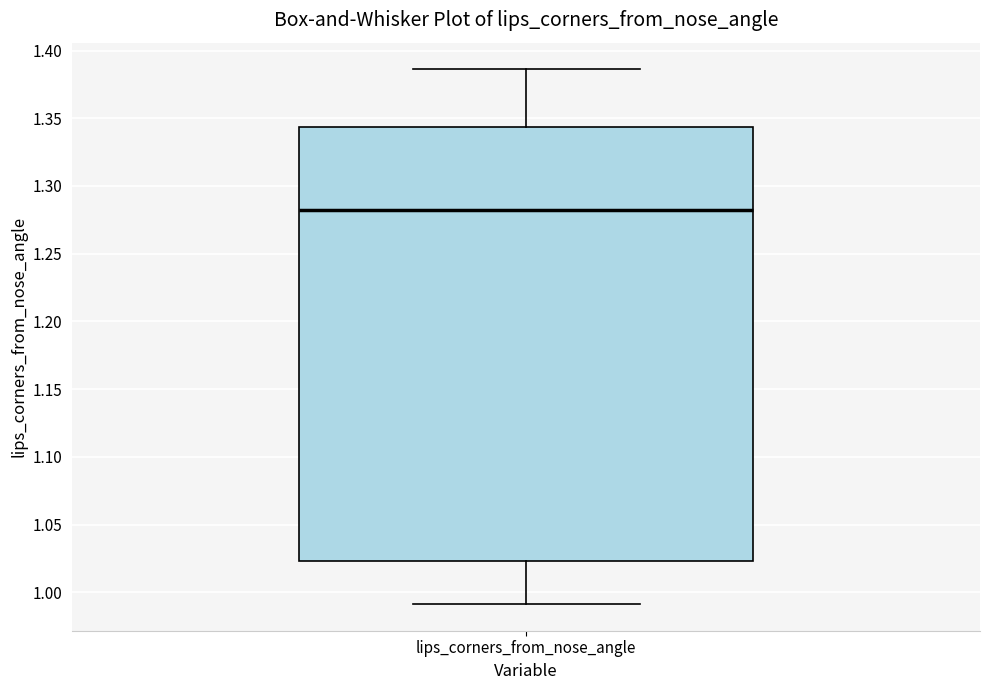

Transcribe this box plot: give where the median line is, the range the box spans, and where the two whiskers end, as read against the y-axis. The values are not printed on the chart, so give them approximately, as read against the axis.

median 1.280, box 1.025 to 1.345, whiskers 0.990 to 1.385